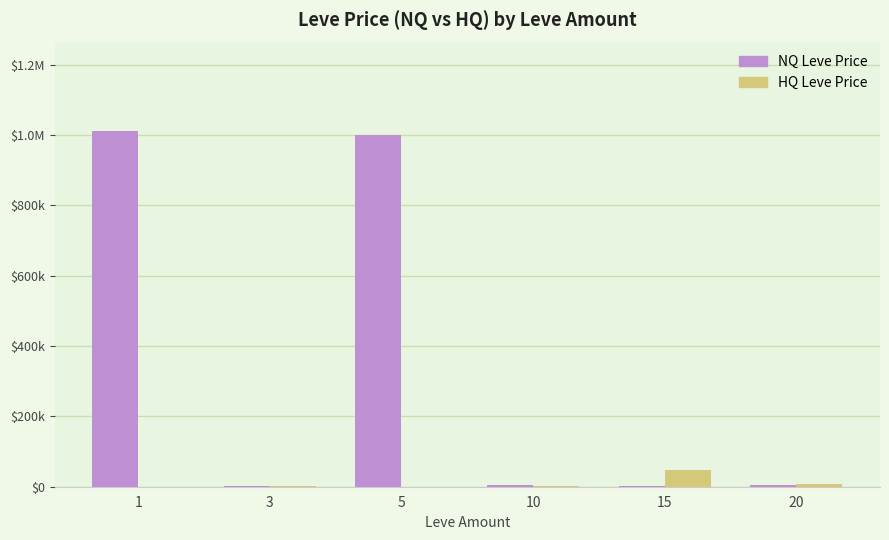

Are the bars grouped side by side (vs. stacked)?

Yes